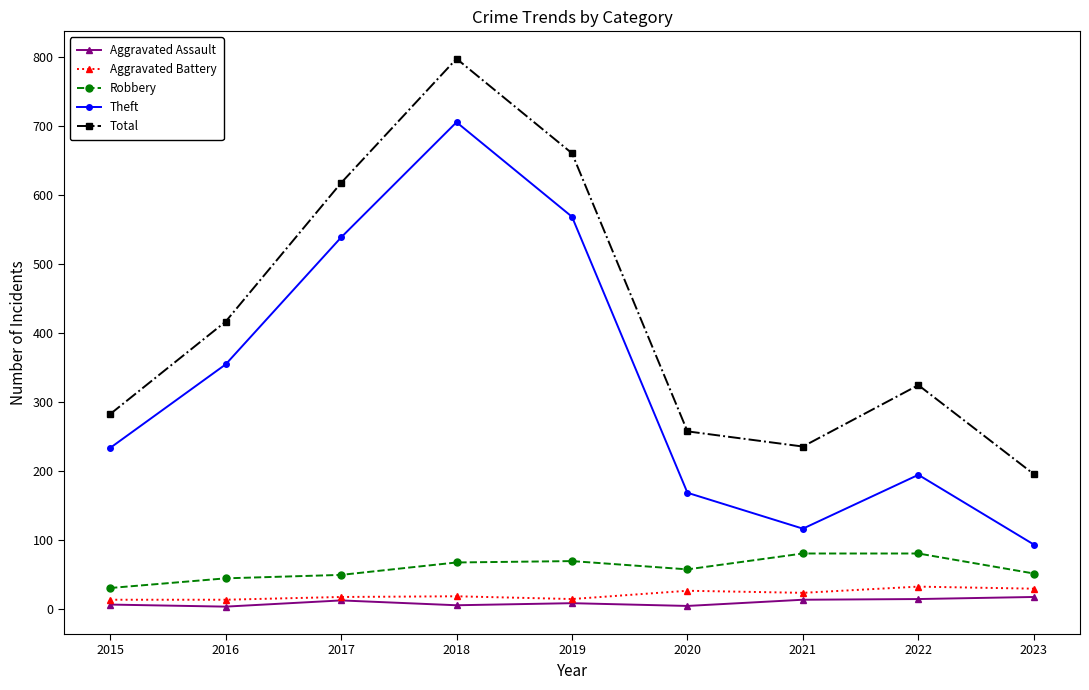

Is this an area chart (filled region under the line)?

No